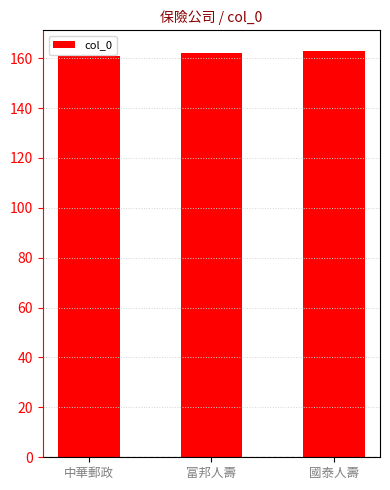

What is the value of the 3rd bar from the left?

163